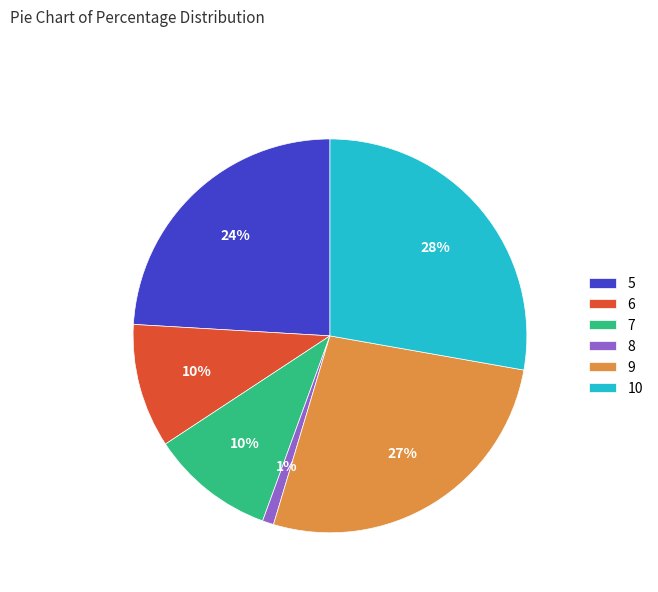

The 8 slice represents 14% of the pie. True or false?

False